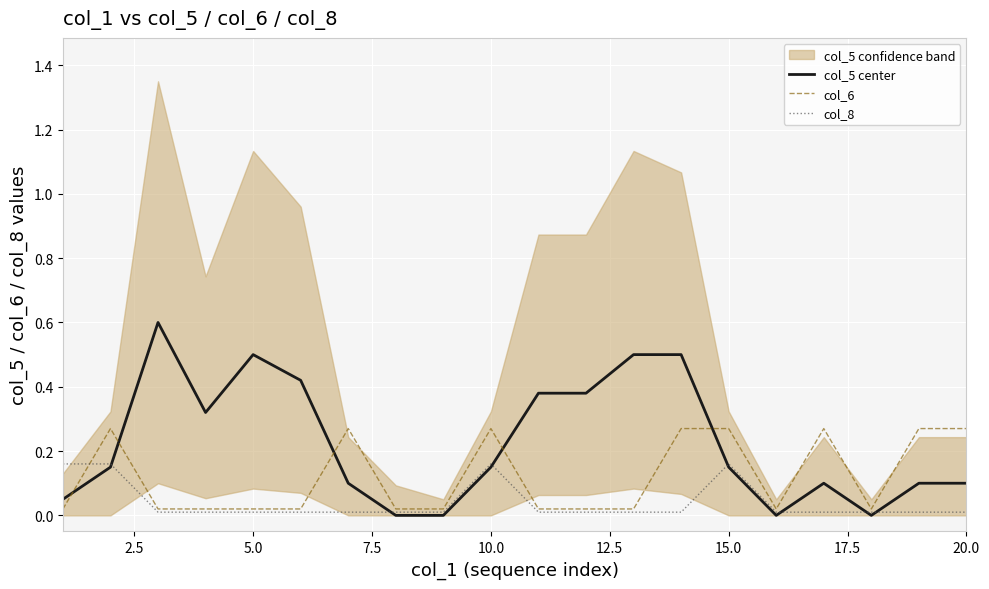

What is the highest value of the col_5 center series?

0.6